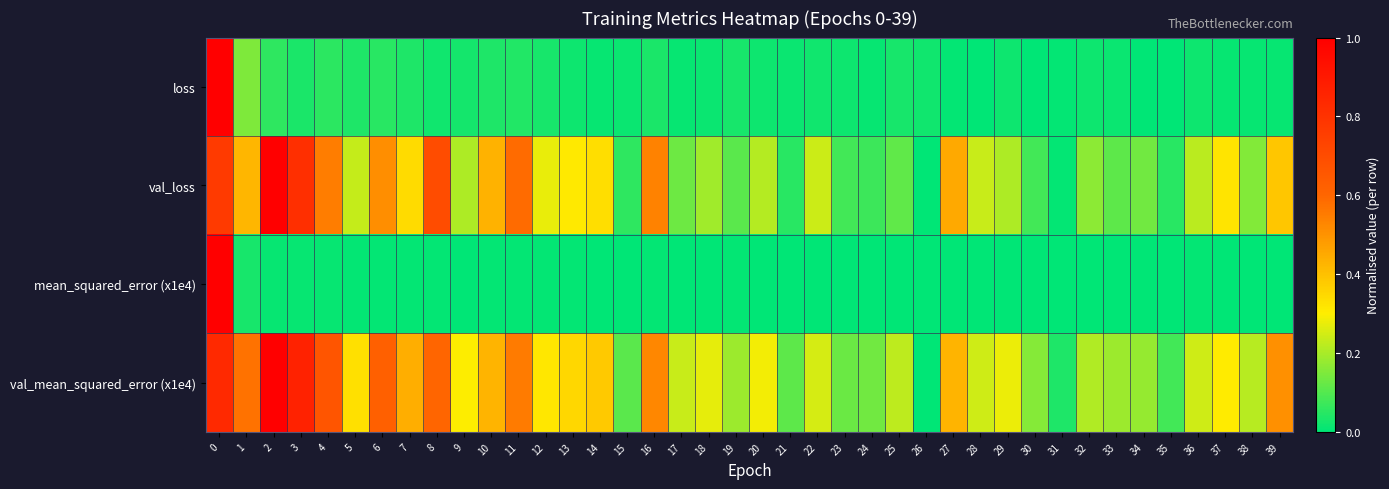

Rank the series by their maximum value, from lowest to highest.

loss, val_loss, mean_squared_error (x1e4), val_mean_squared_error (x1e4)